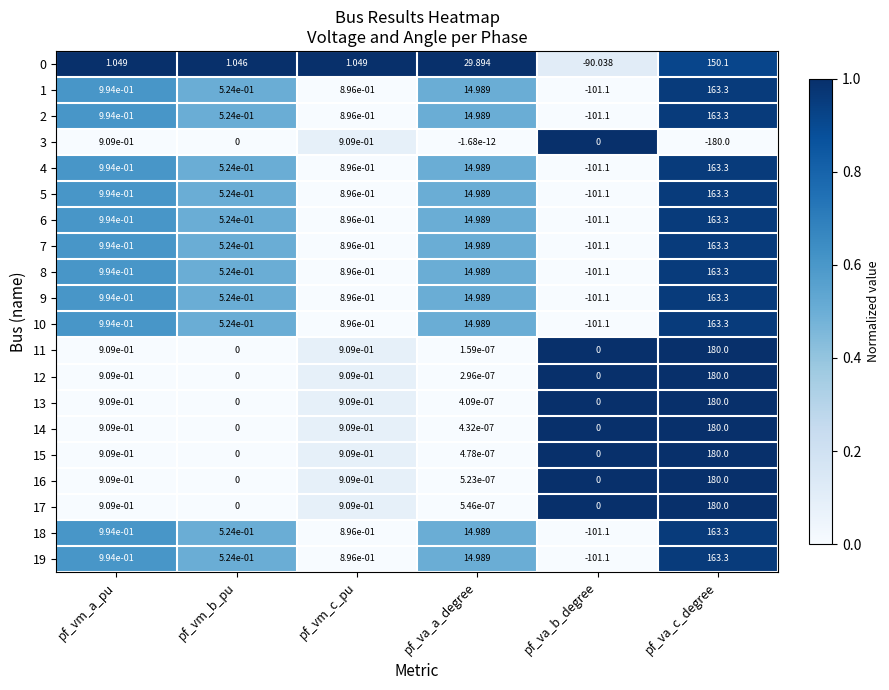

List the labels in order of 5 value, smallest first.

pf_va_b_degree, pf_vm_b_pu, pf_vm_c_pu, pf_vm_a_pu, pf_va_a_degree, pf_va_c_degree